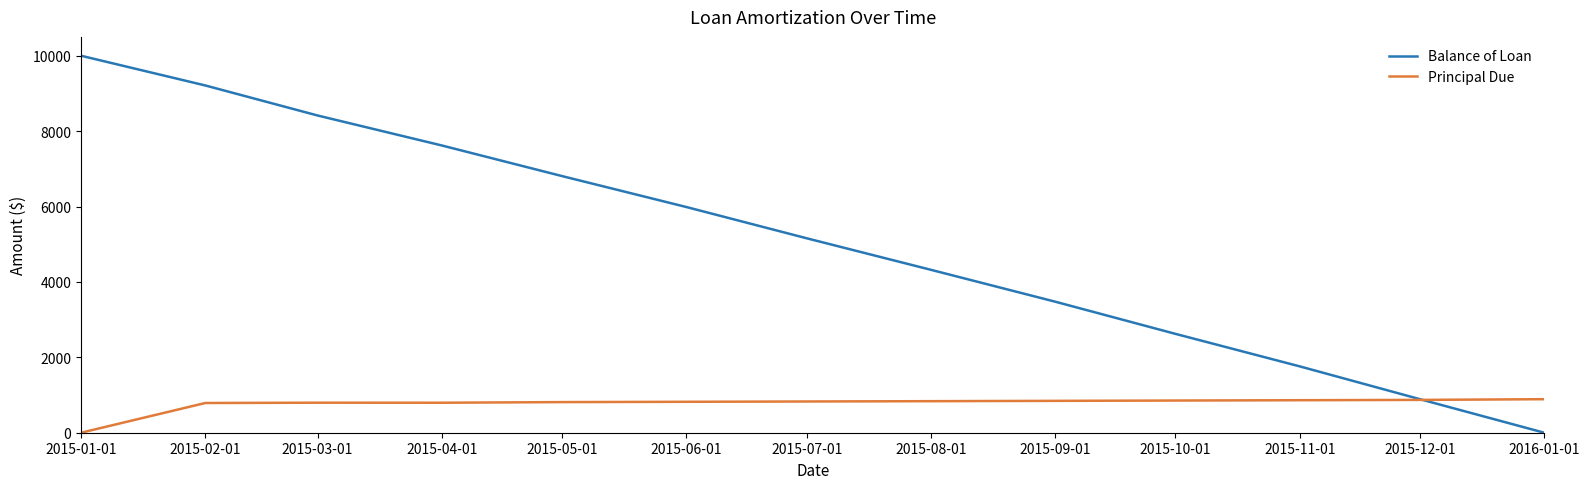

Which series changed the most between 2015-03-01 and 2015-11-01?

Balance of Loan